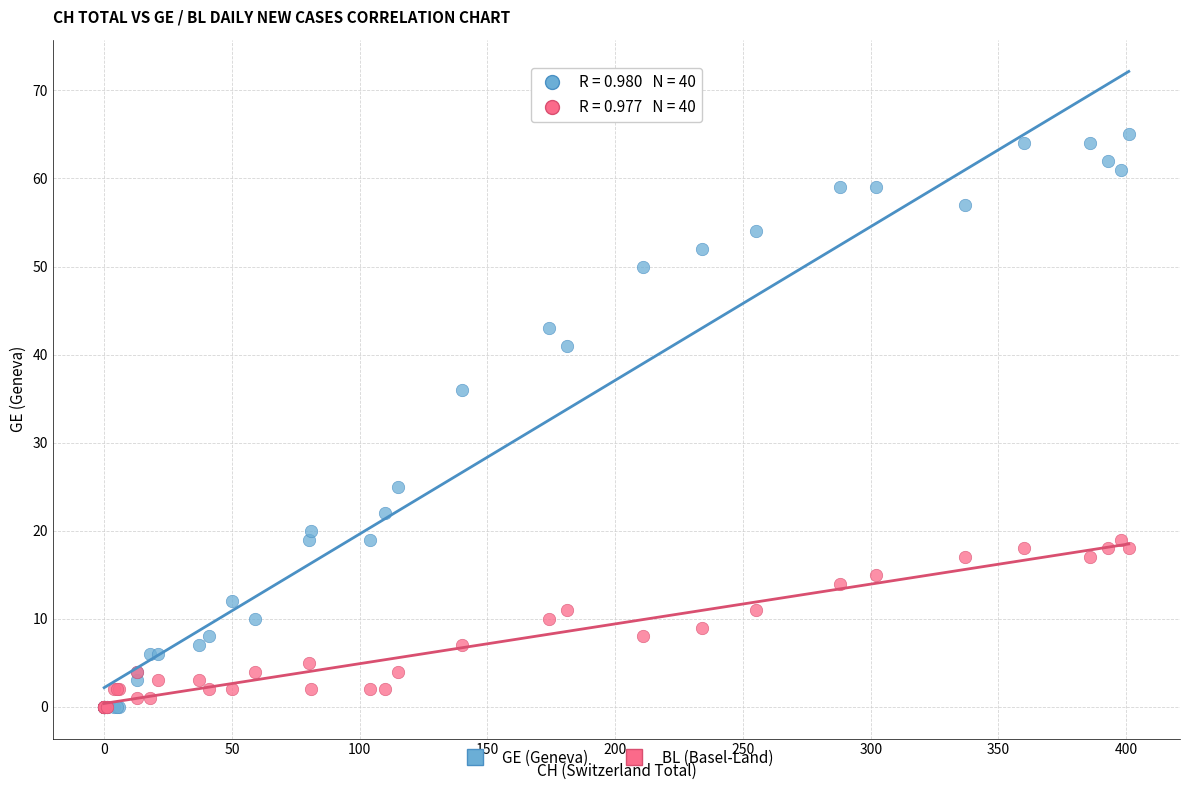

Across all series, what Y value is closest to 32?

36